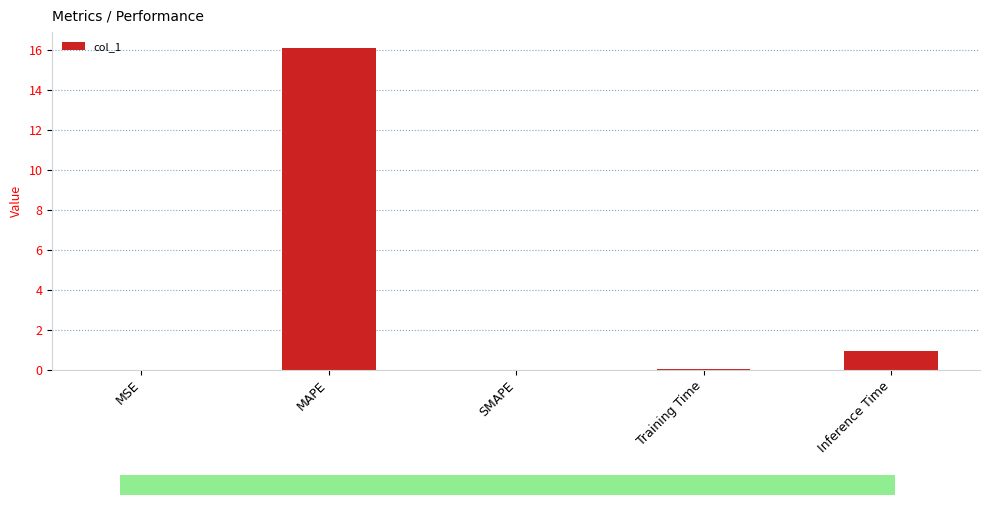

What is the label of the 2nd bar from the right?

Training Time